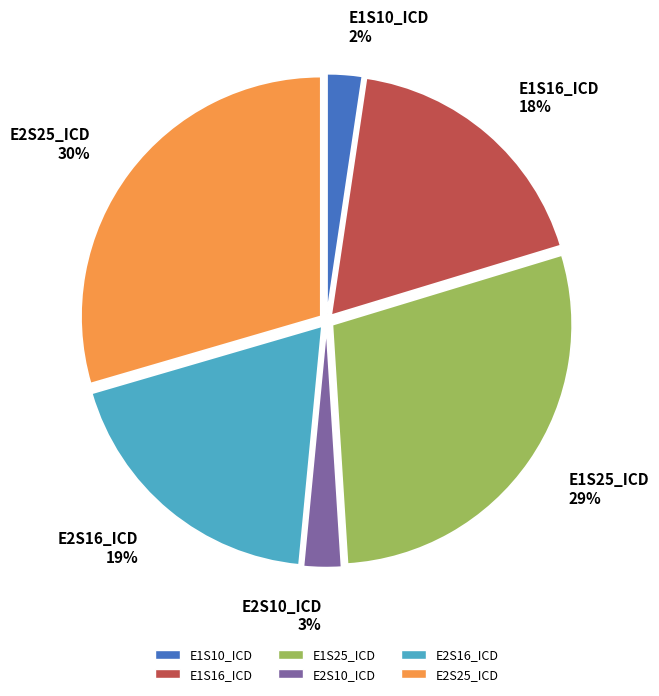

Between E1S16_ICD 18% and E2S16_ICD 19%, which is larger?

E2S16_ICD 19%